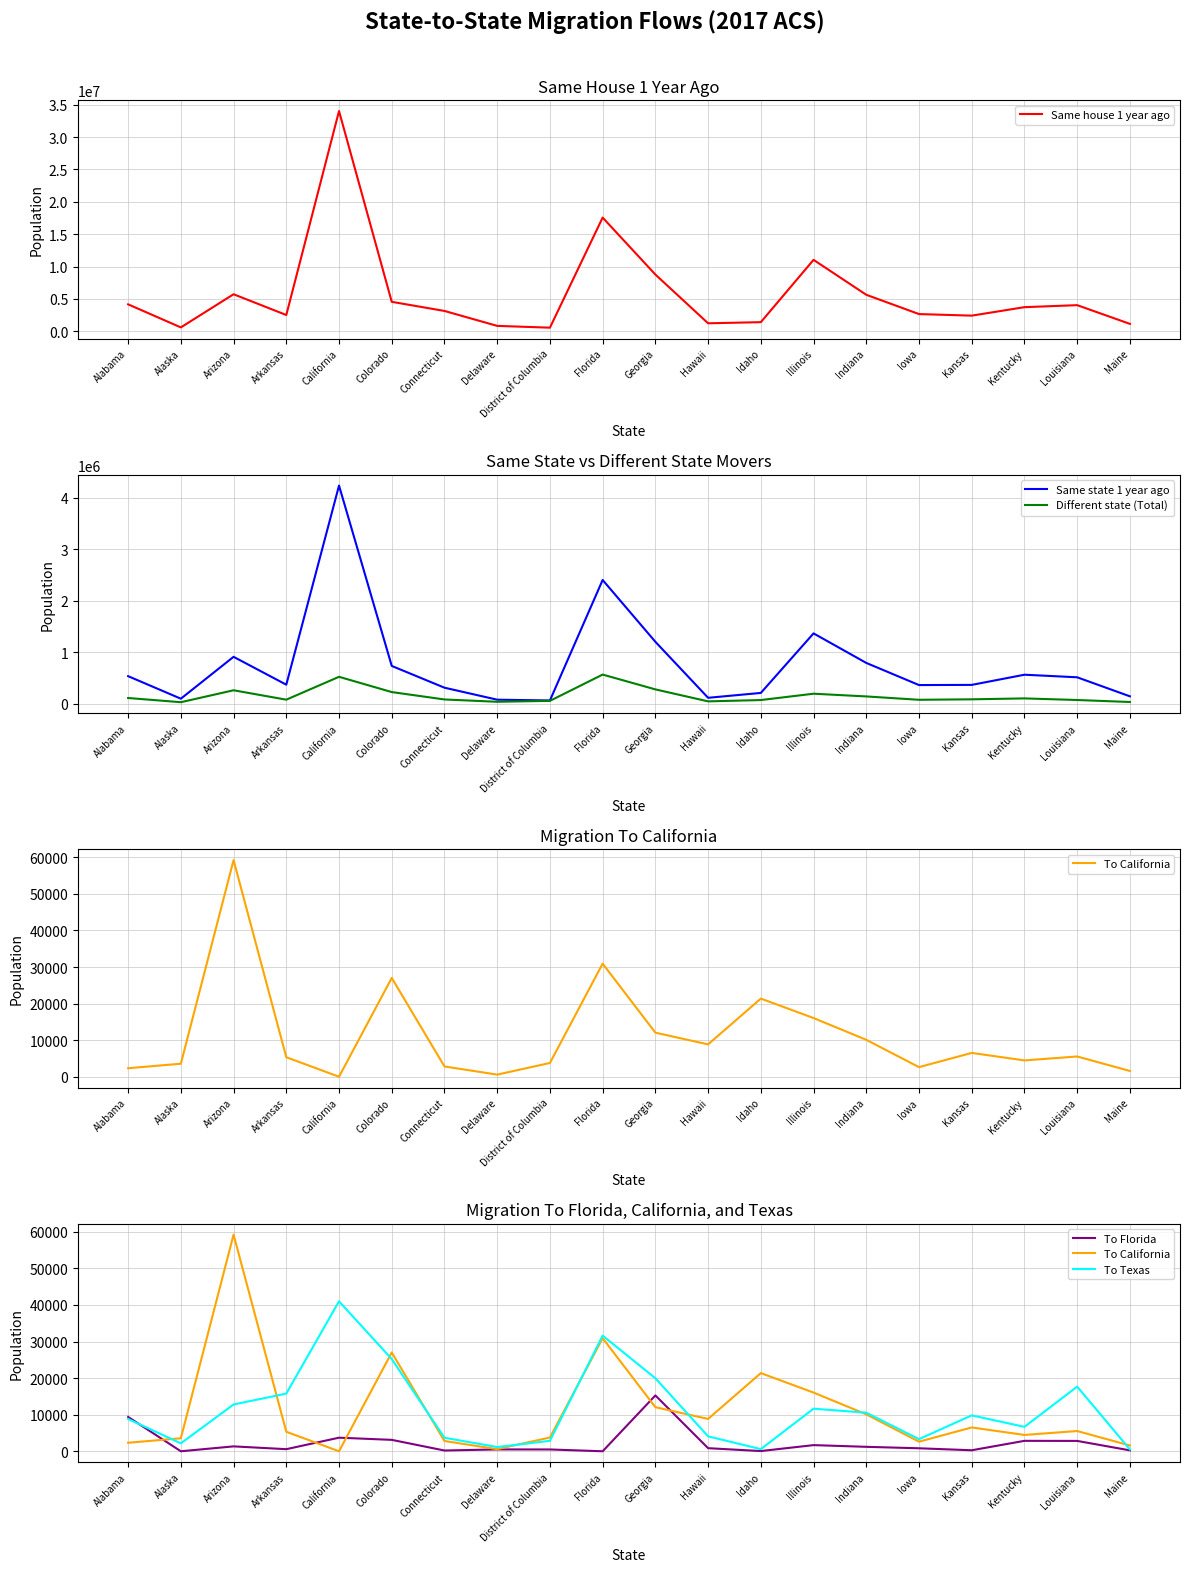

How many categories are shown in the chart?

20